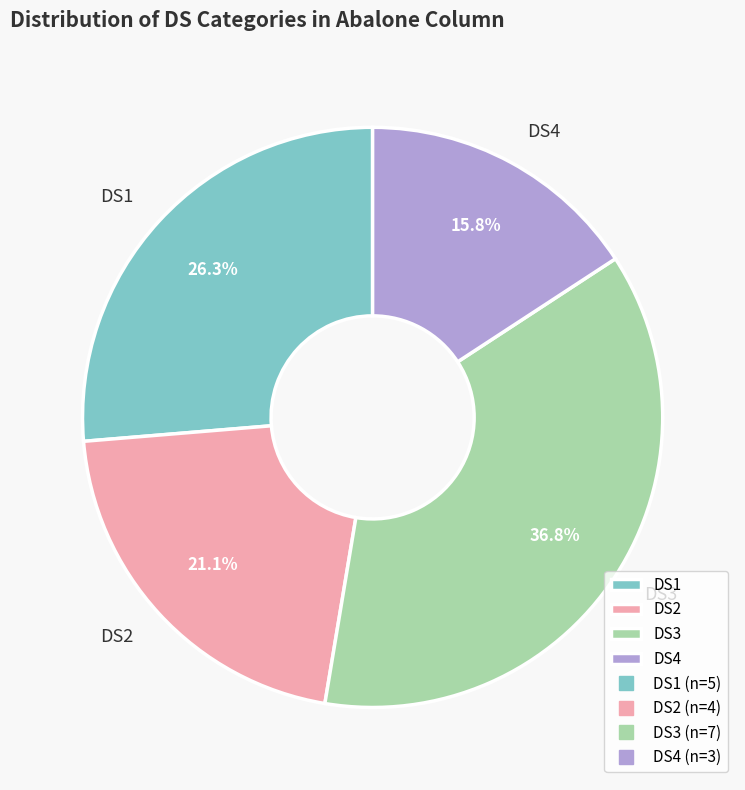

Which category has the smallest portion of the pie?

DS4